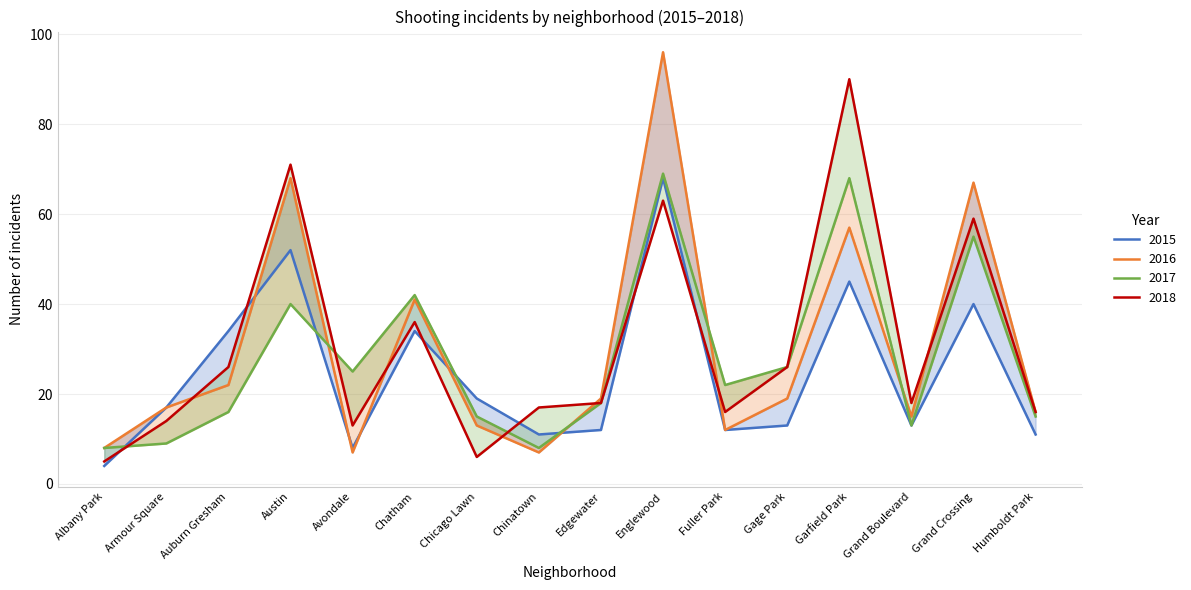

How many times do 2018 and 2017 cross each other?

3